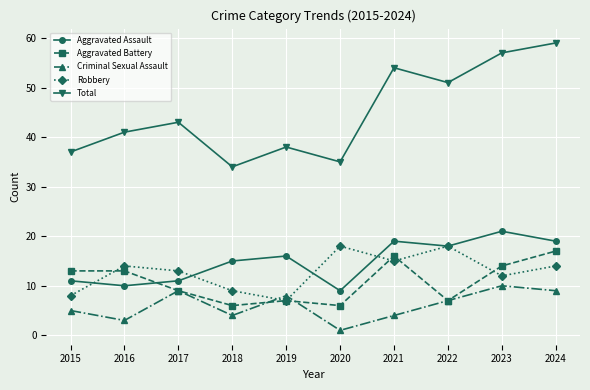

Is it true that Total equals 57 at 2023?

True